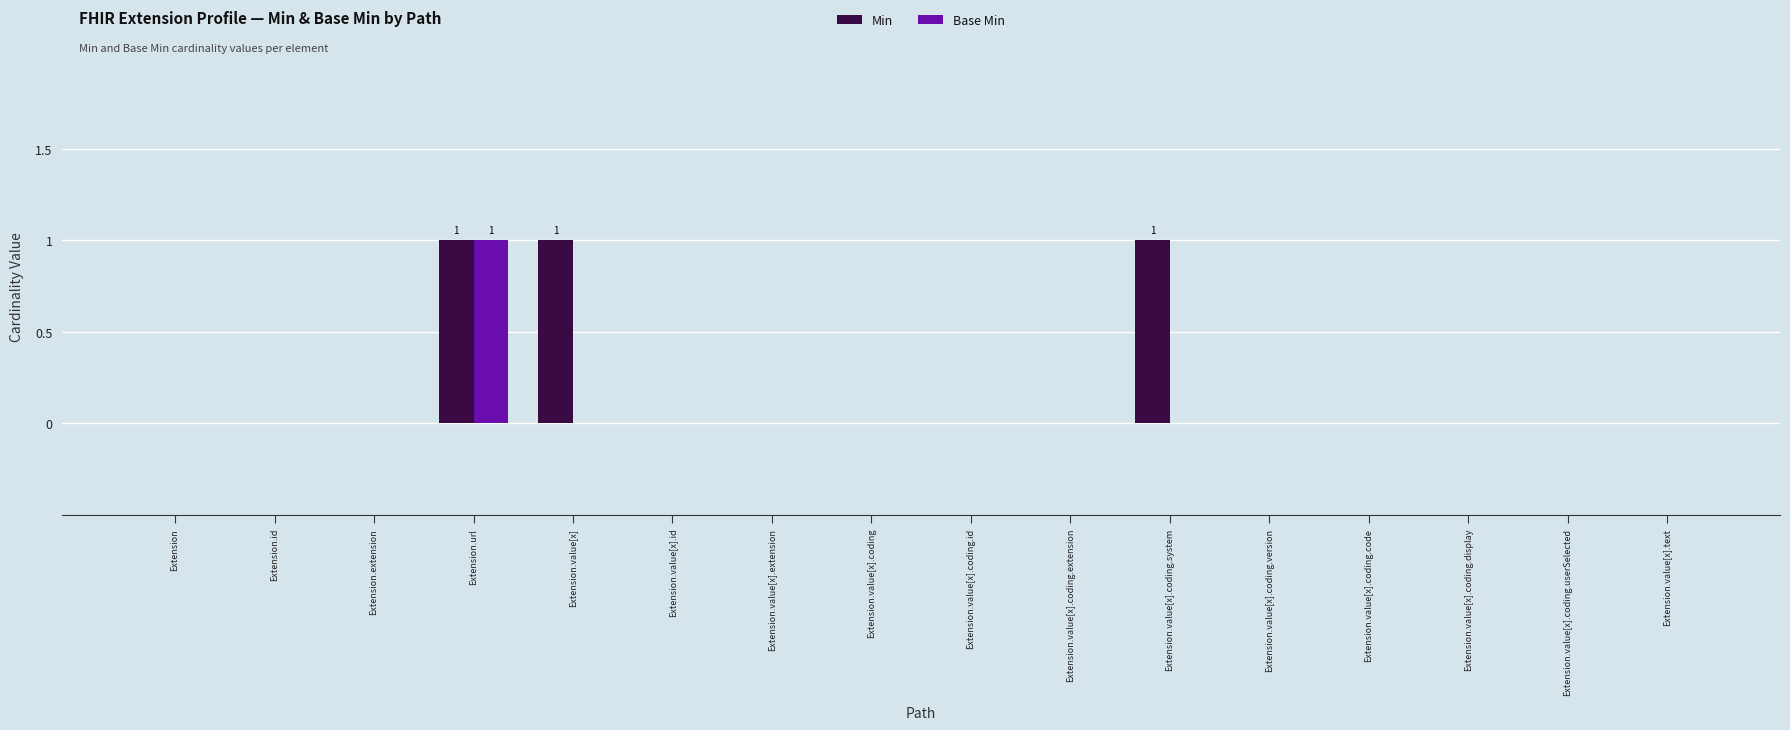

Are the bars horizontal?

No